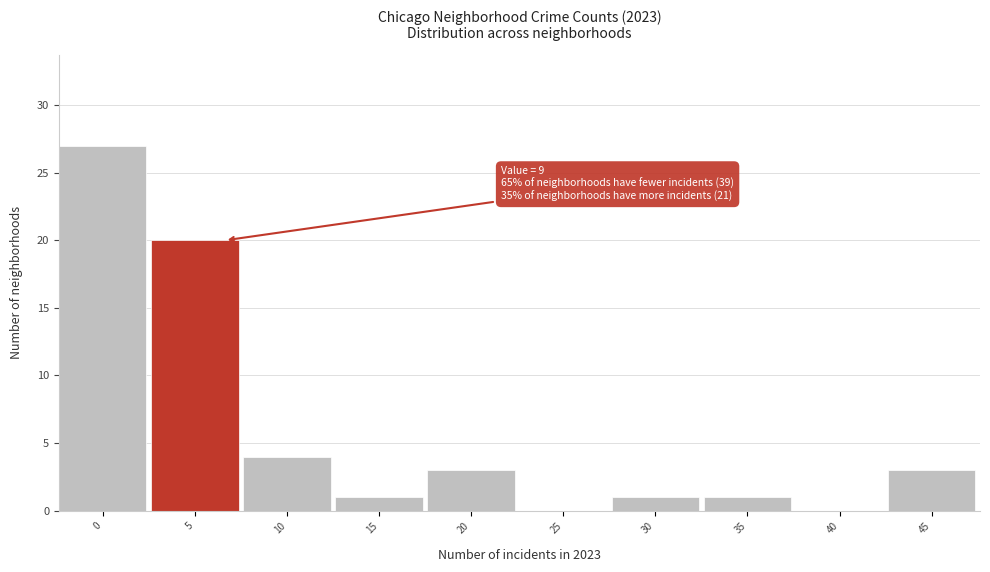

Reading left to right, extract all data points from this chart.

0=27	5=20	10=4	15=1	20=3	25=0	30=1	35=1	40=0	45=3